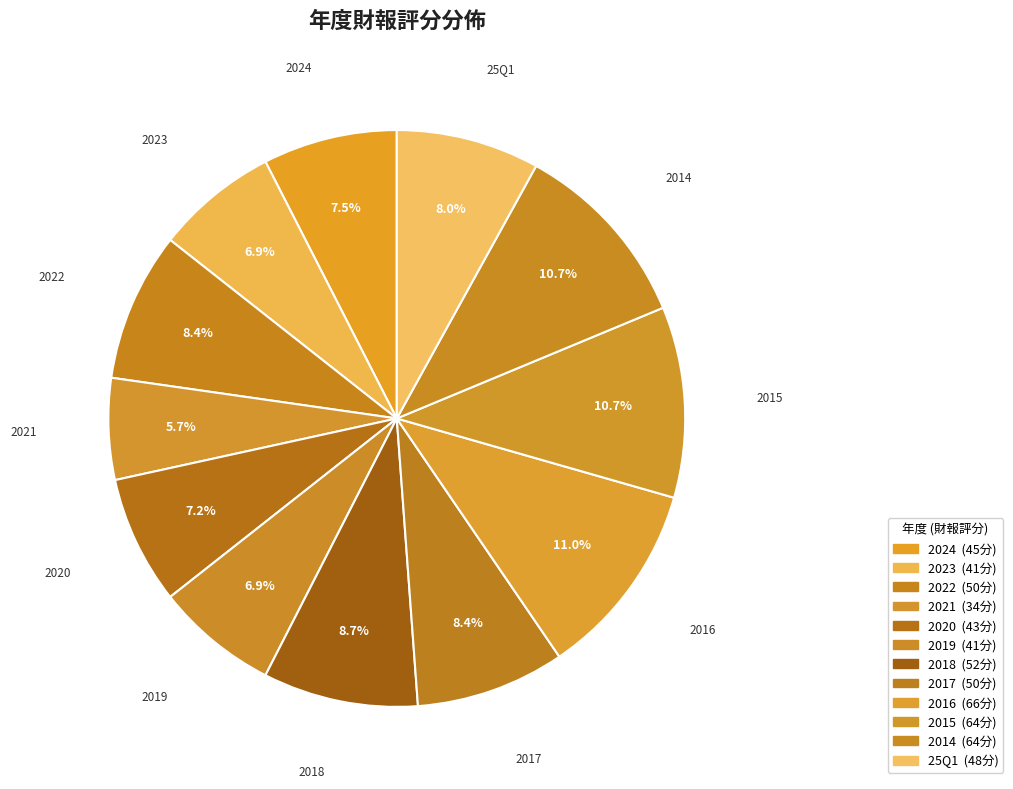

To the nearest percent, what is the difference between the largest and smallest slice percentages?

5%